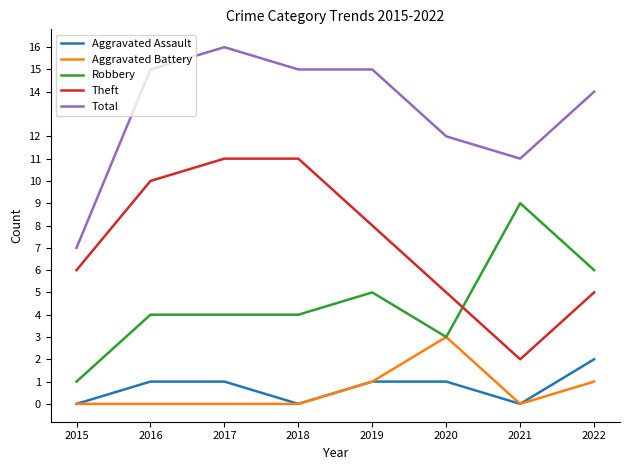

What is the difference between the maximum and second lowest values in the Robbery series?

6